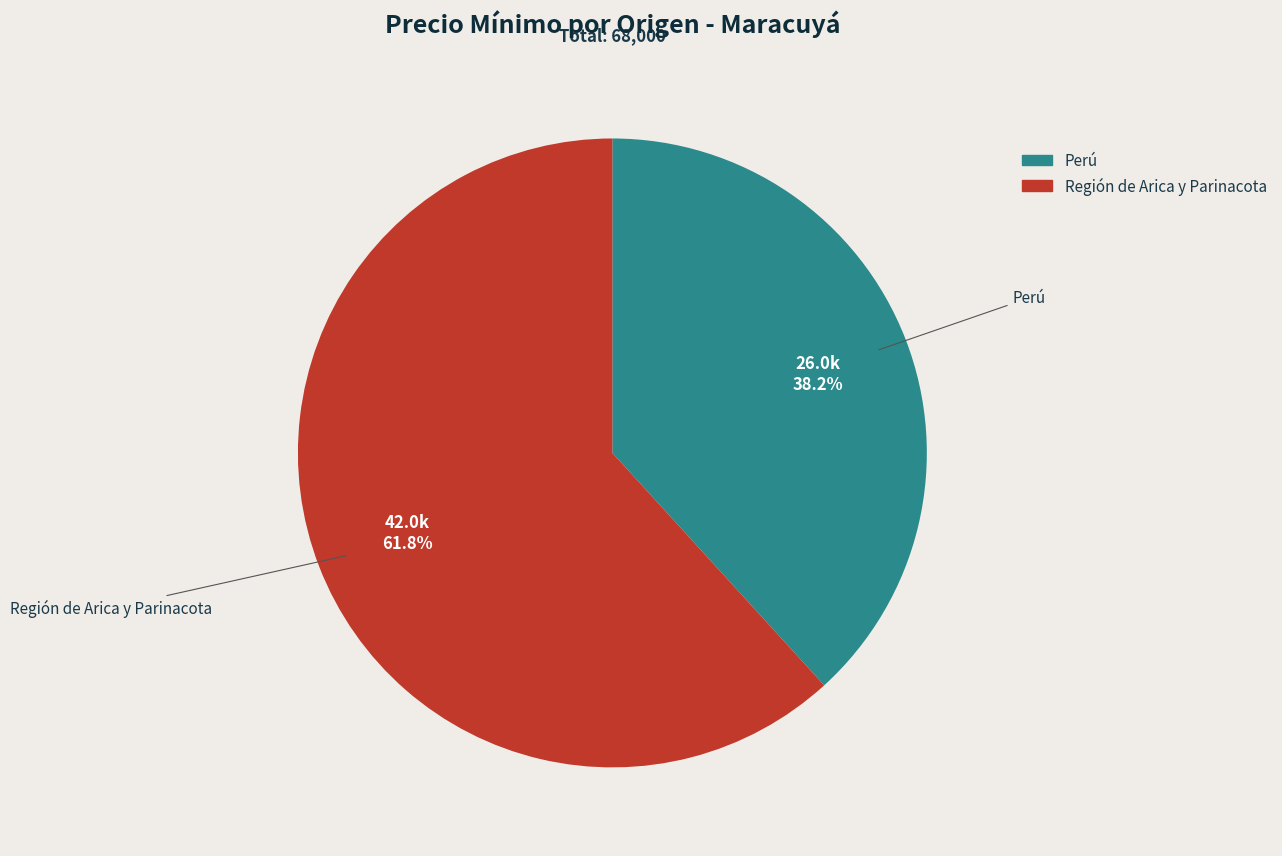

Rank the categories by value from lowest to highest.

Perú, Región de Arica y Parinacota